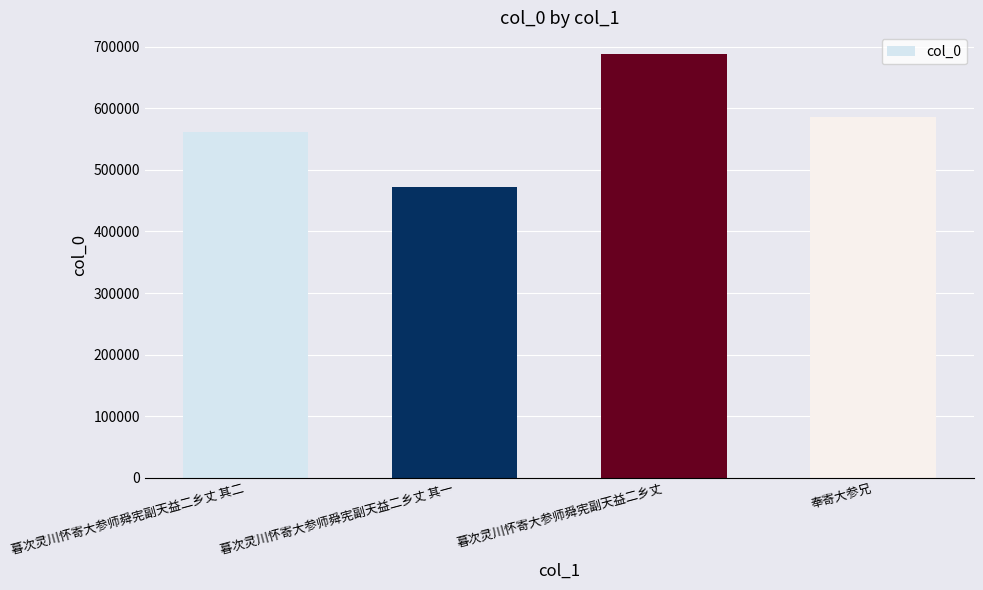

What is the value of the 1st bar from the left?

561088